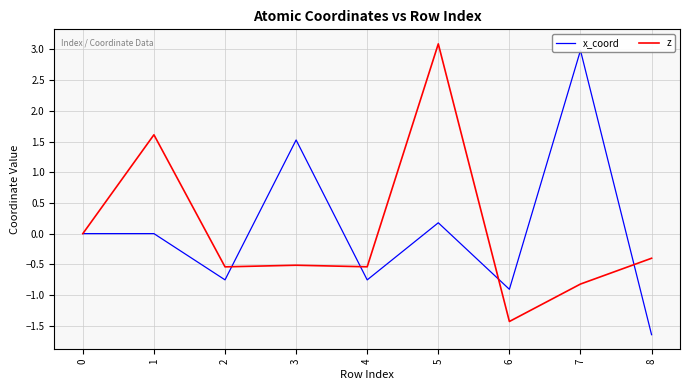

What are all the series names shown in the legend?

x_coord, z